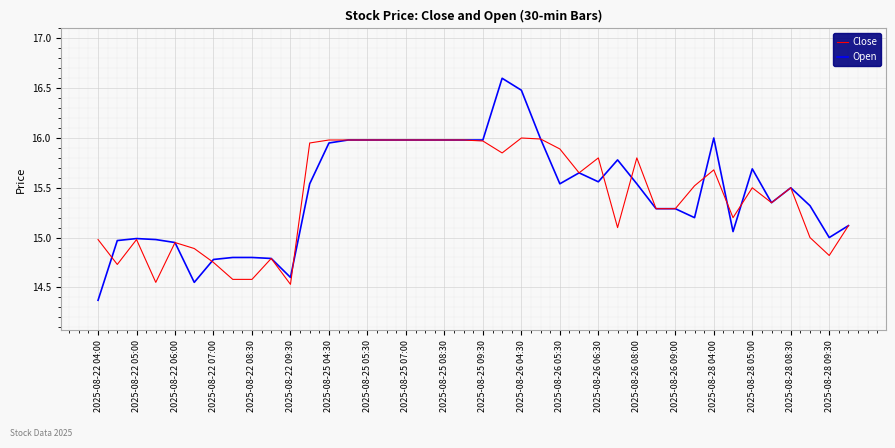

Does the chart have visible grid lines?

Yes